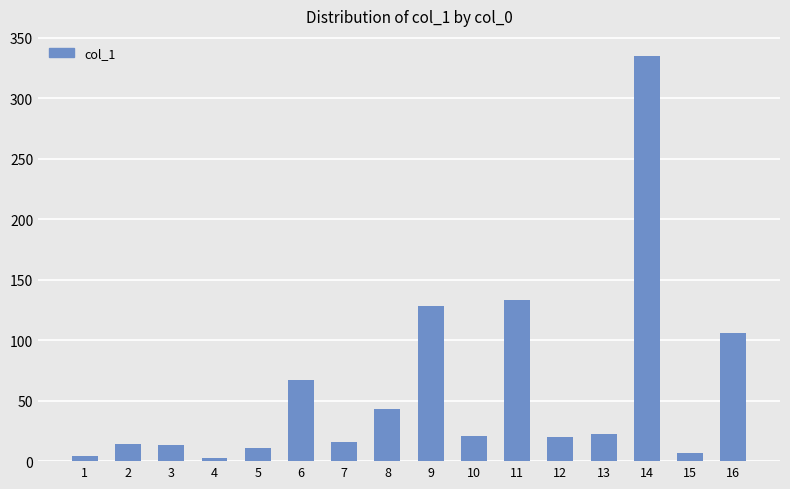

How many data points does each series have?

16